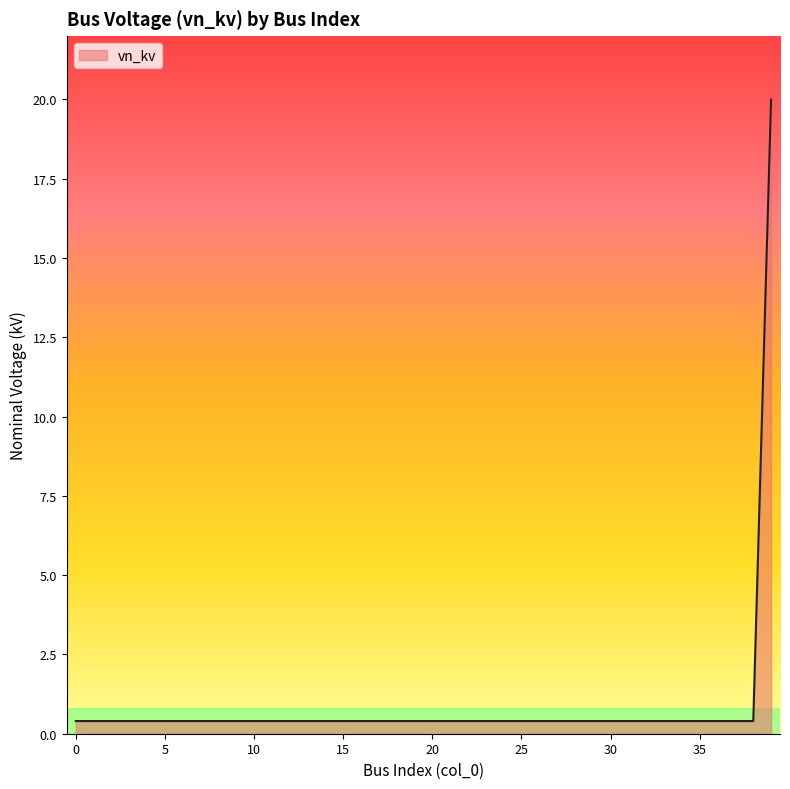

What is the maximum value shown in the chart?

20.0